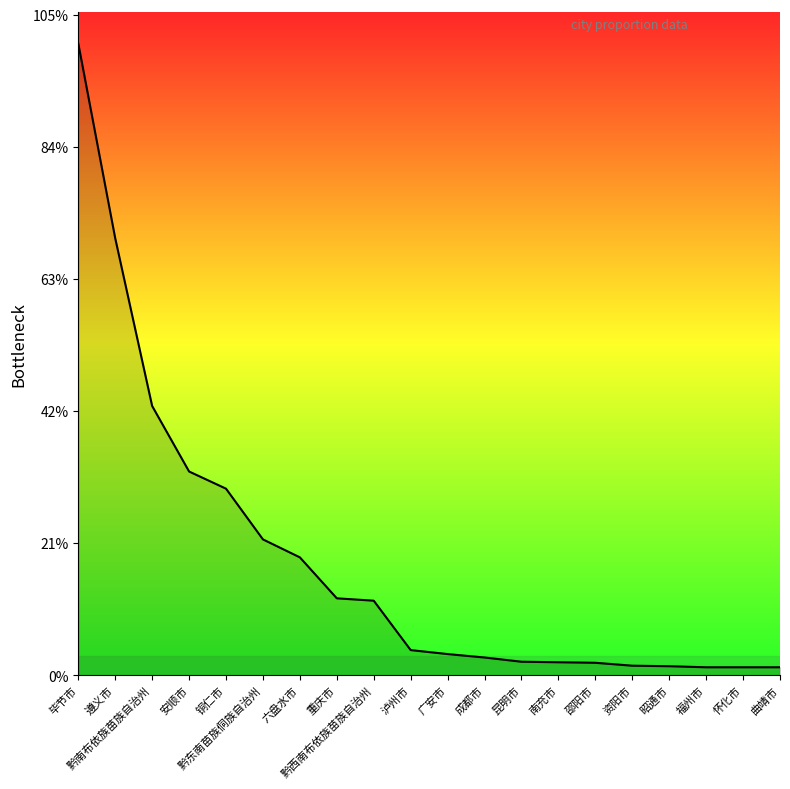

What is the ratio of the value at 黔南布依族苗族自治州 to the value at 重庆市?

3.5